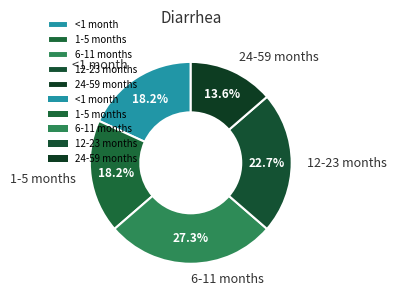

What percentage is the 6-11 months slice, to the nearest percent?

27%